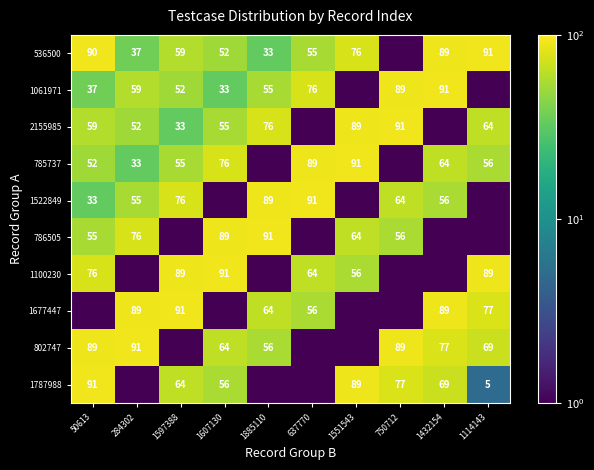

Is it true that 1677447 equals 148.6 at 284302?

False